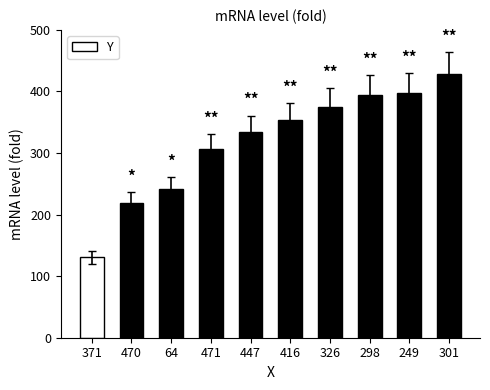

How many data points are less than 353?

5